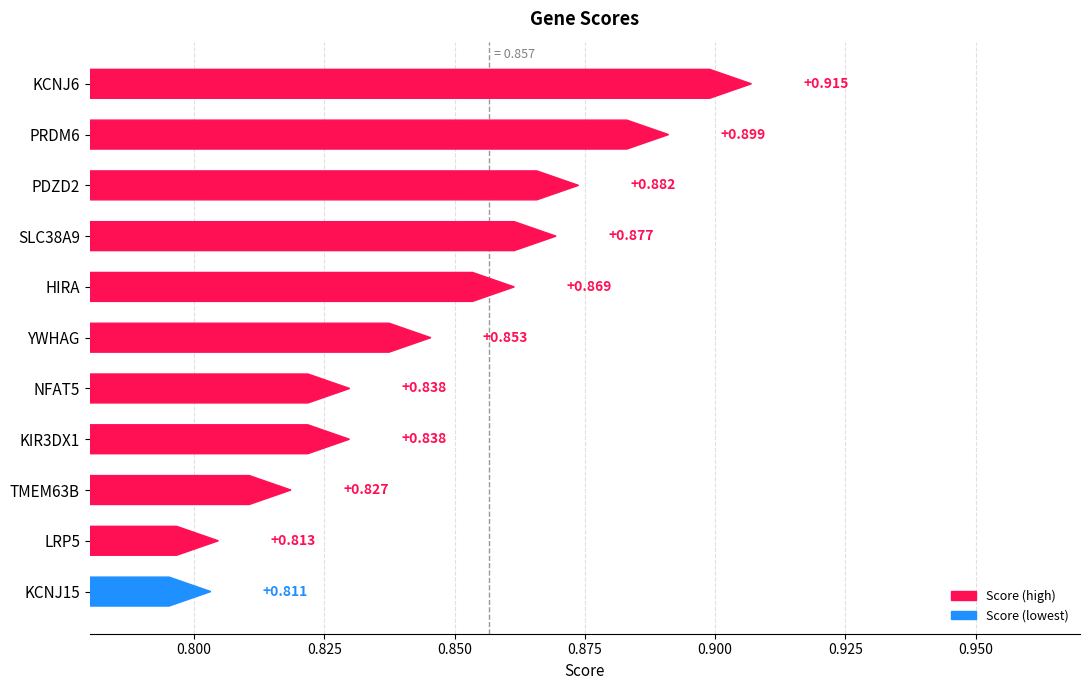

True or false: the data shows 0.3 at NFAT5.

False